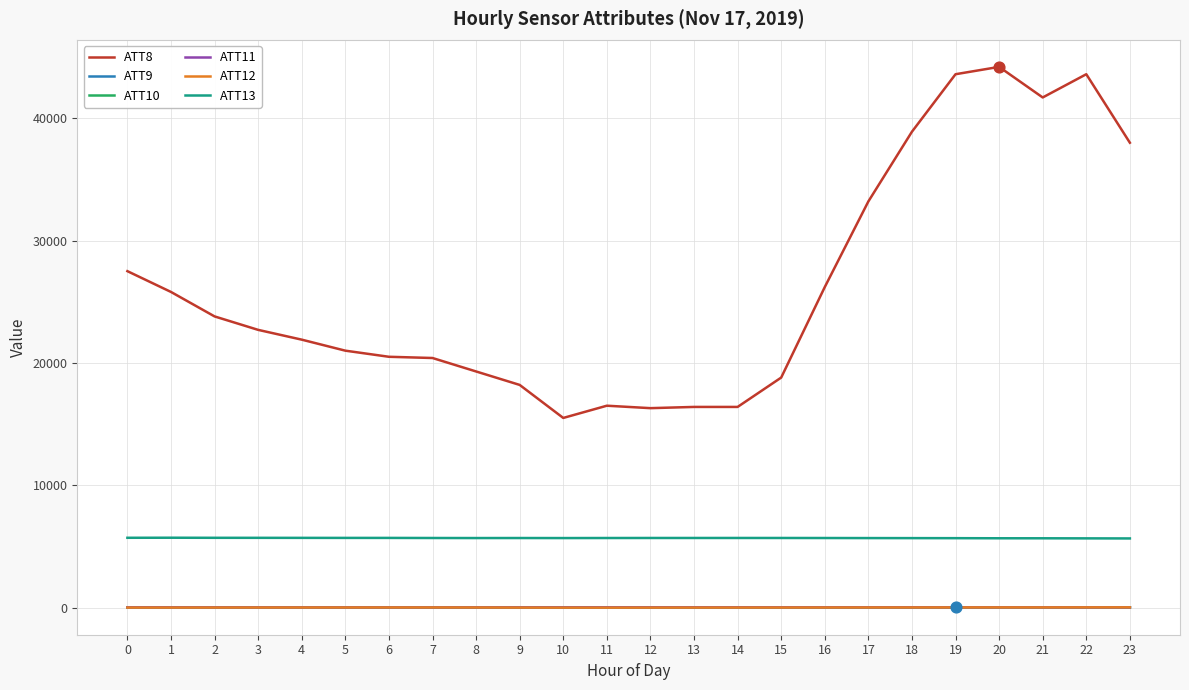

Which series has the largest total across all categories?

ATT8